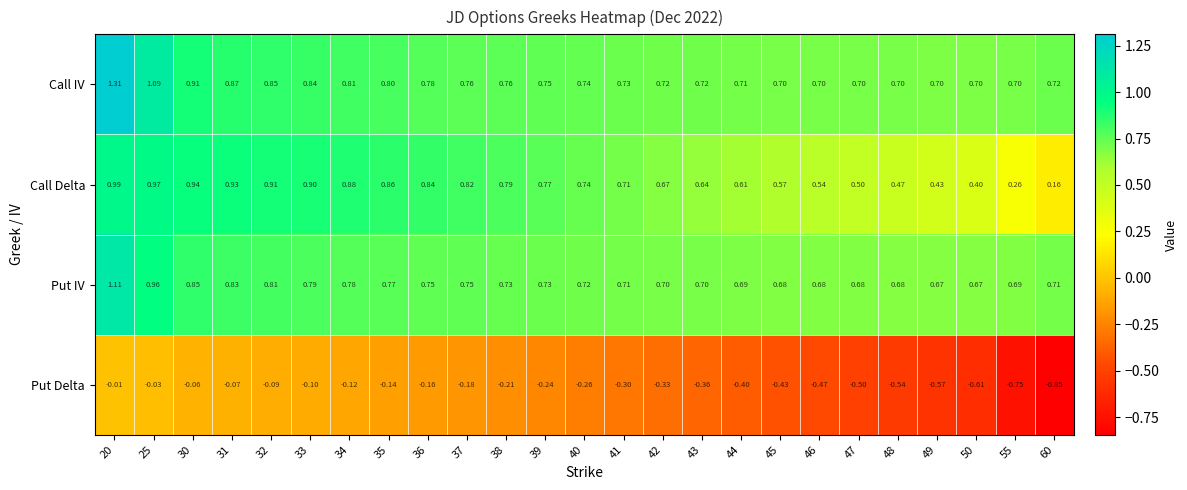

Which series changed the most between 33 and 50?

Put Delta